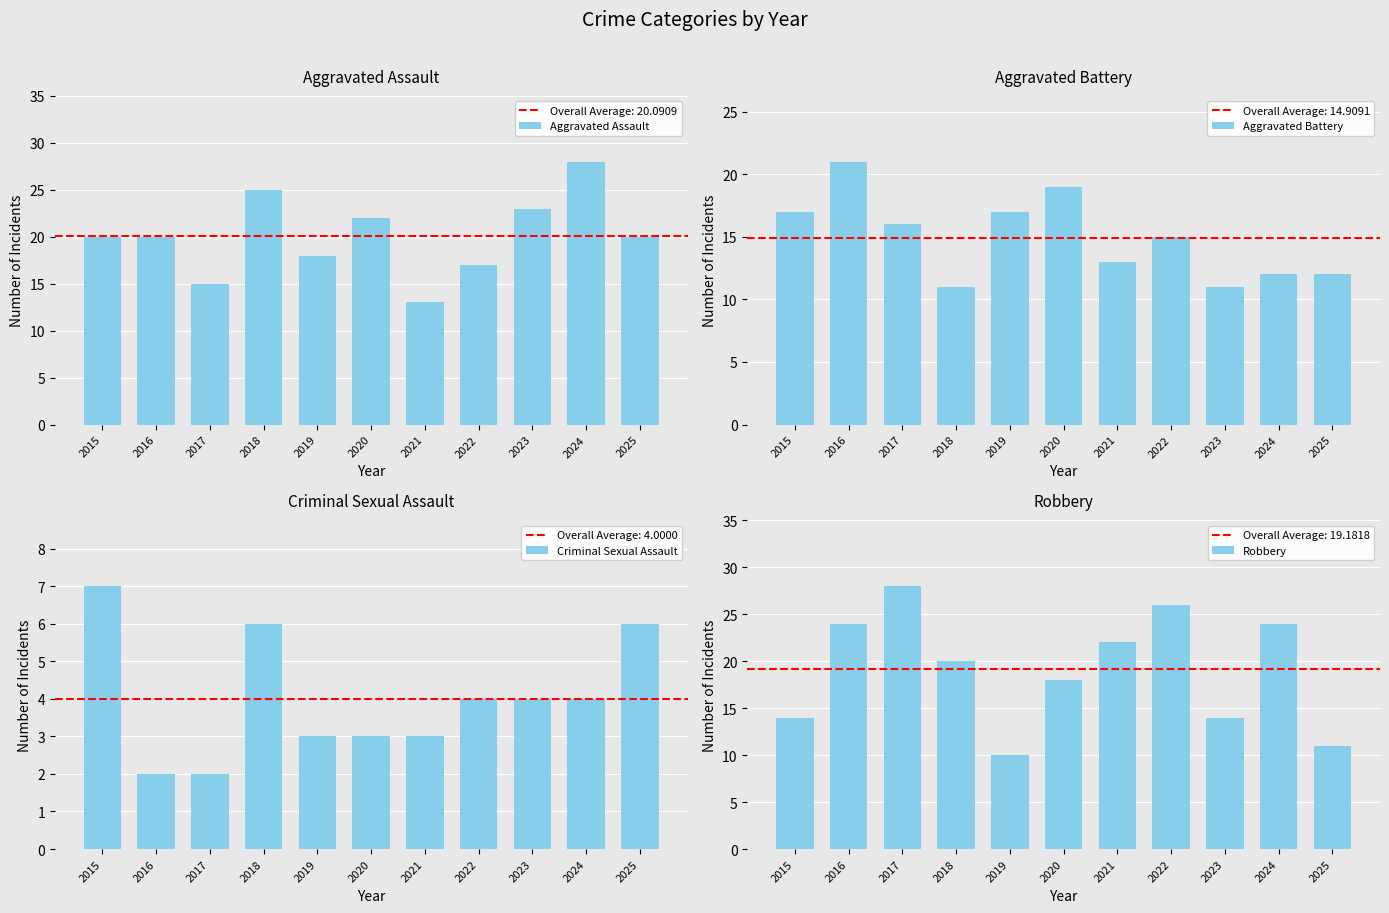

Rank the categories by Robbery value from highest to lowest.

2017, 2022, 2016, 2024, 2021, 2018, 2020, 2015, 2023, 2025, 2019